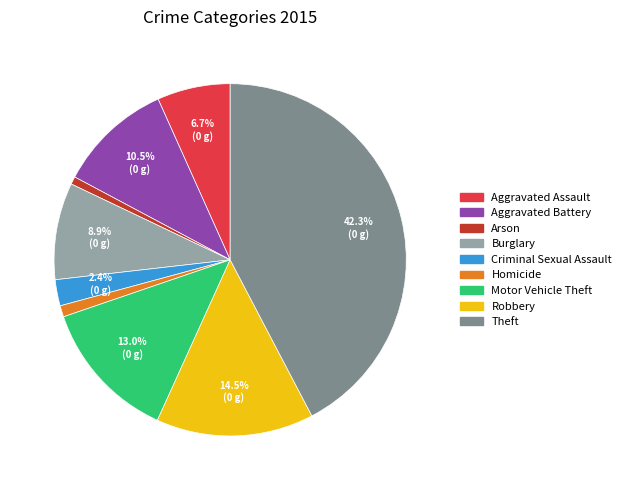

Is Motor Vehicle Theft the majority of the pie?

No